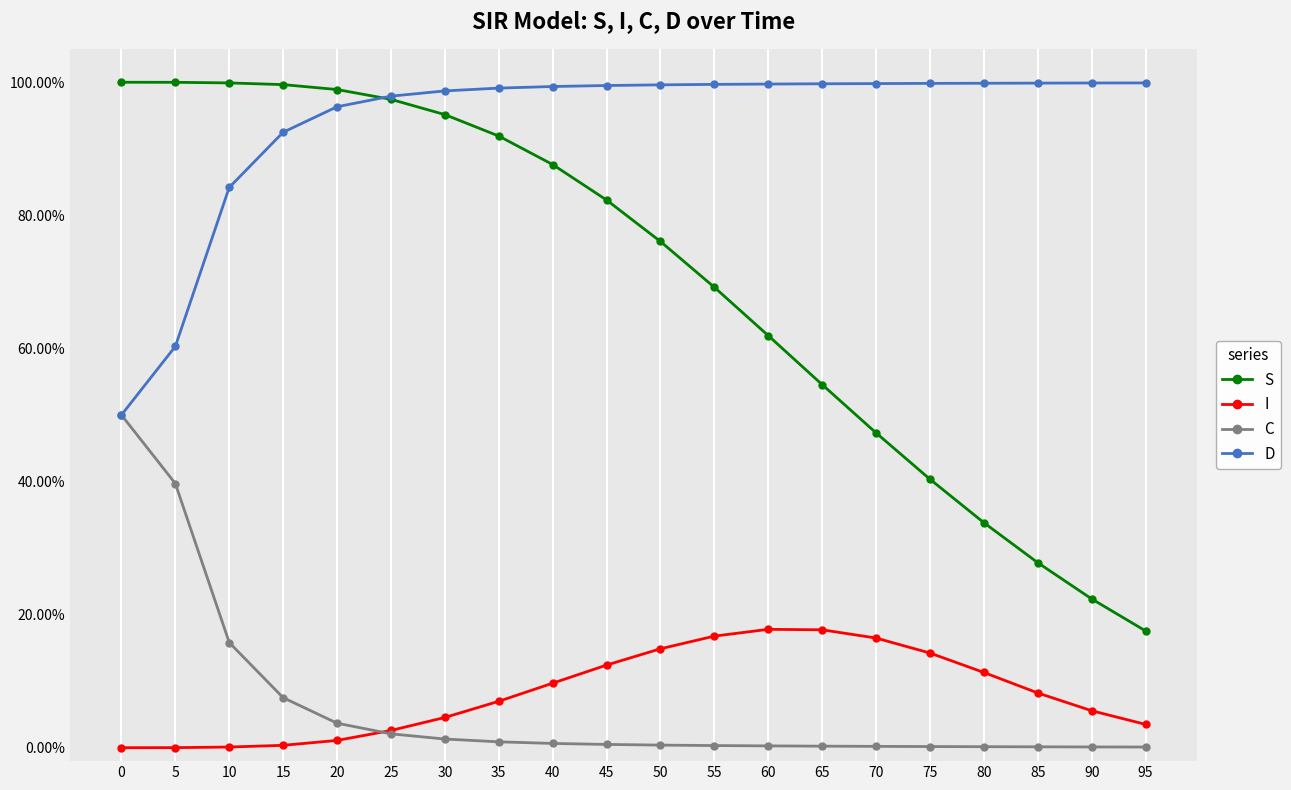

What are all the series names shown in the legend?

S, I, C, D